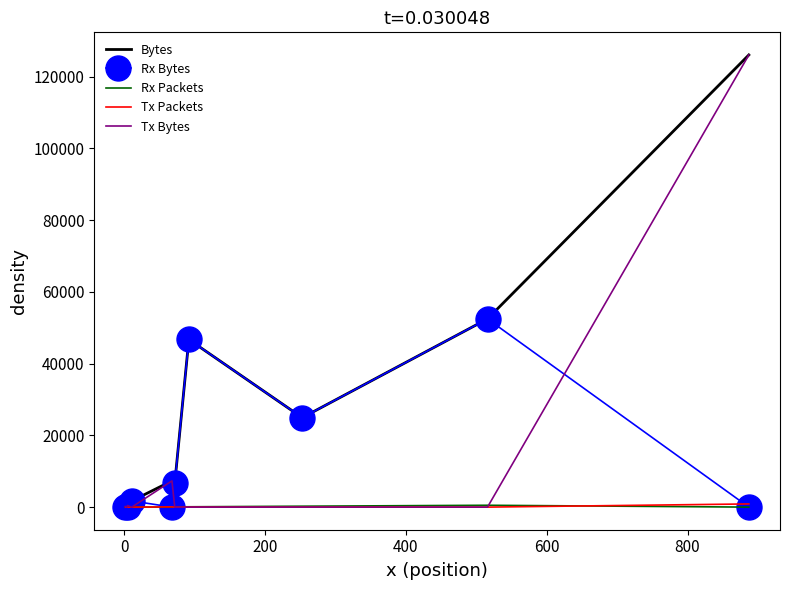

Which series has the widest spread of values?

Tx Bytes